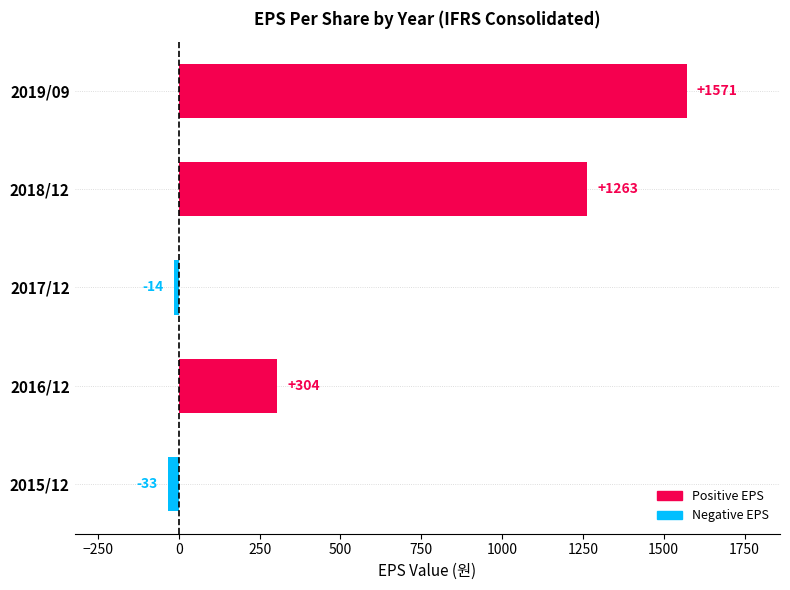

Rank the categories by value from highest to lowest.

2019/09, 2018/12, 2016/12, 2017/12, 2015/12